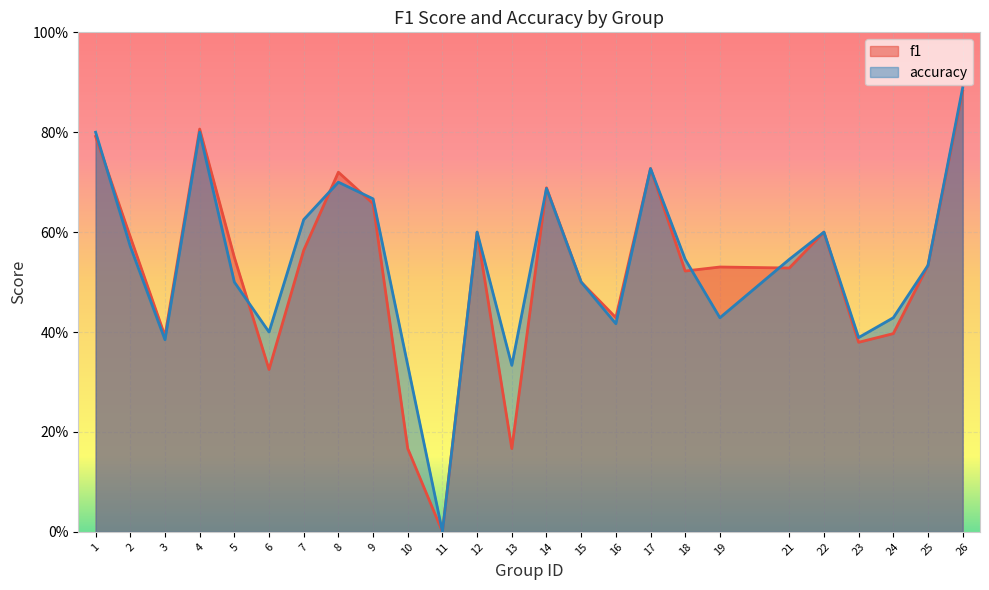

Rank the series at 12 from lowest to highest value.

f1, accuracy